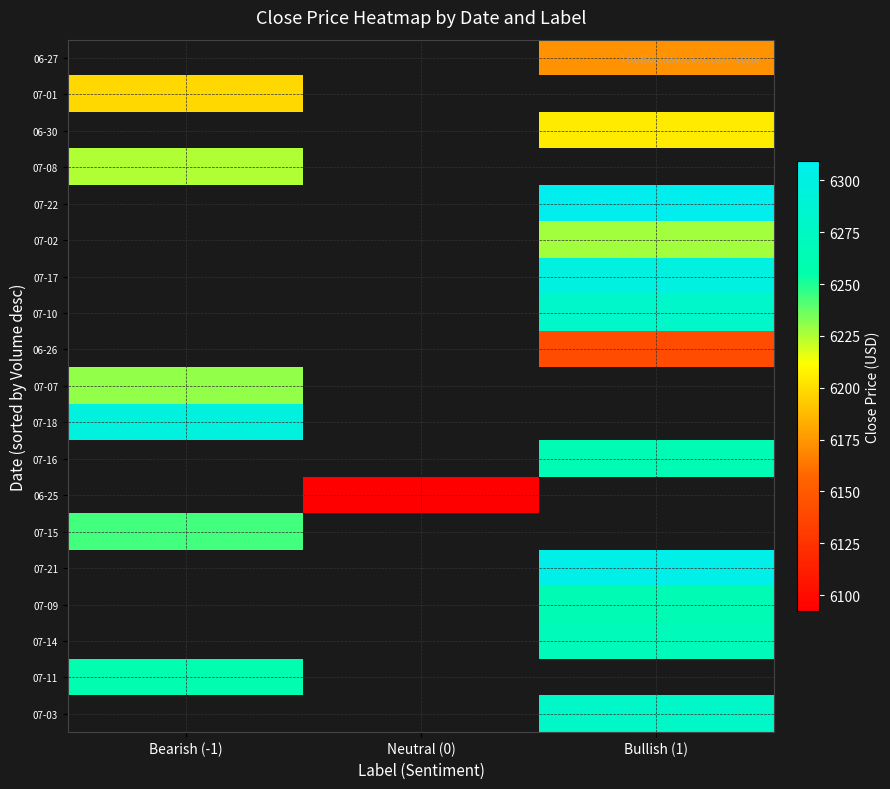

What is the smallest value displayed?

6092.2